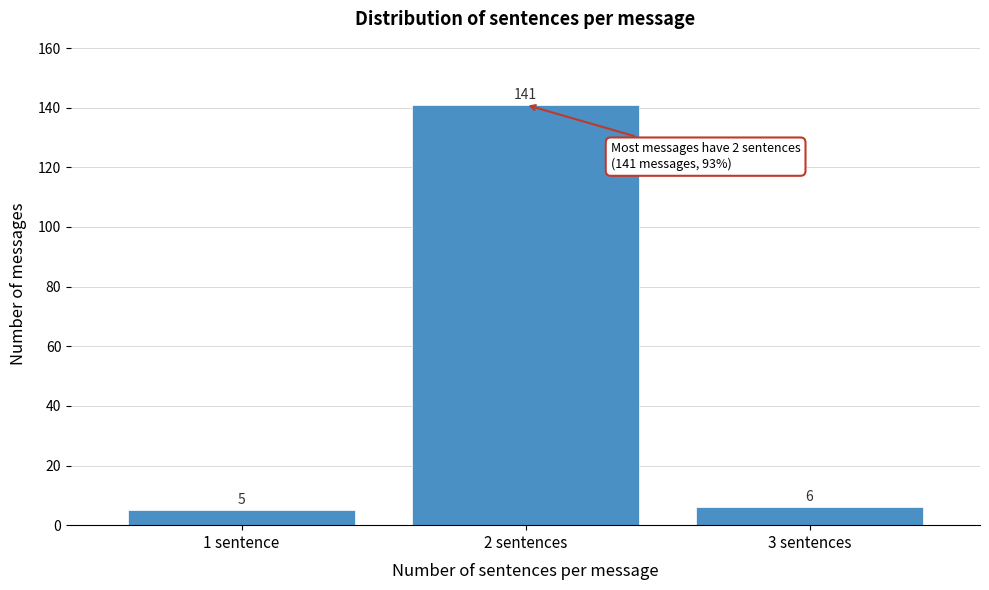

Reading left to right, transcribe all the data shown in this chart.

1 sentence=5	2 sentences=141	3 sentences=6